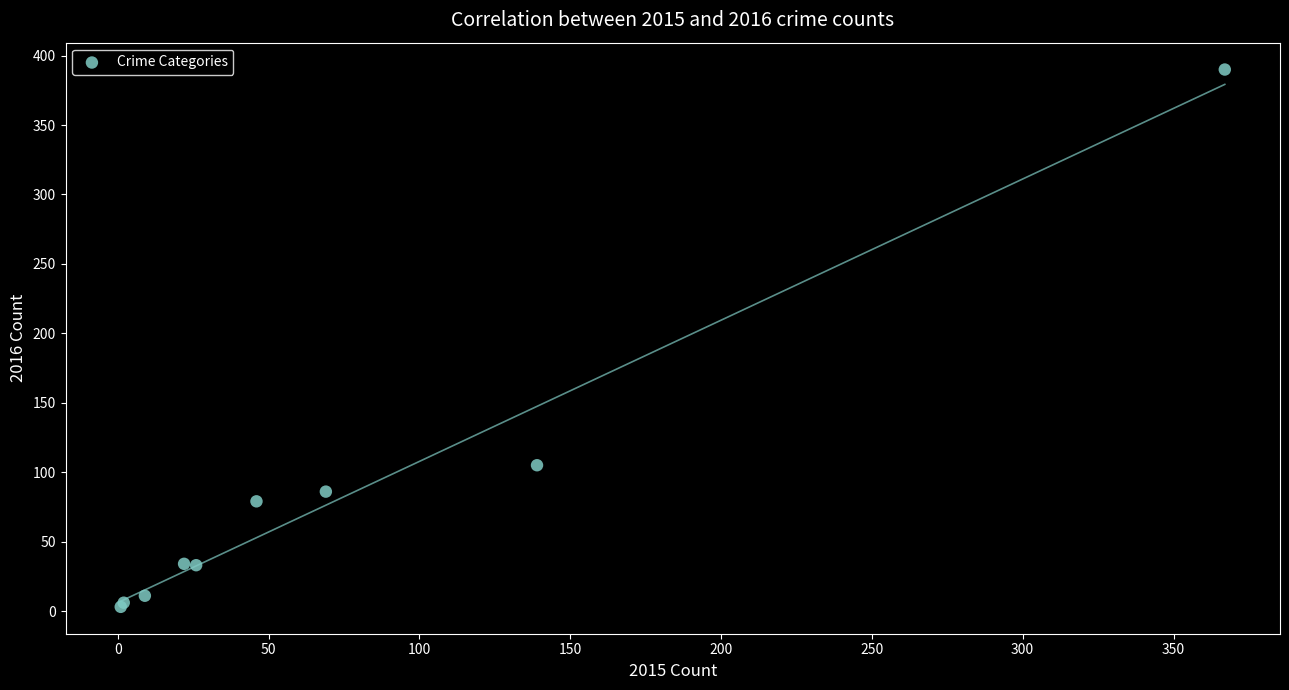

What Y value in the scatter plot is closest to 196?

105